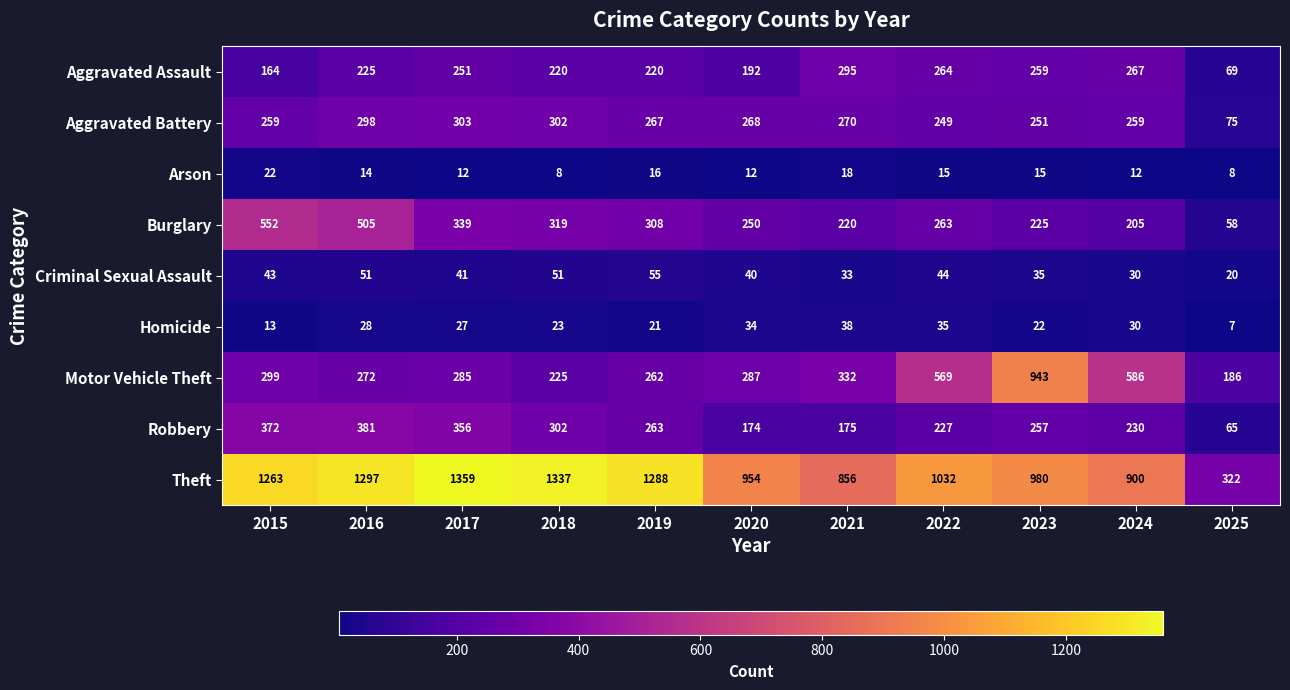

Where does the Theft series first go above 1032?

2015